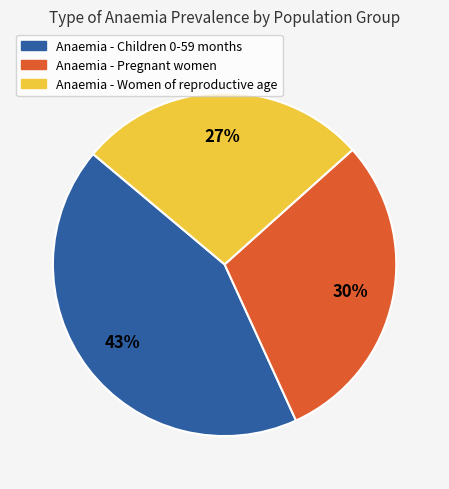

Which has a higher value, Anaemia - Children 0-59 months or Anaemia - Pregnant women?

Anaemia - Children 0-59 months